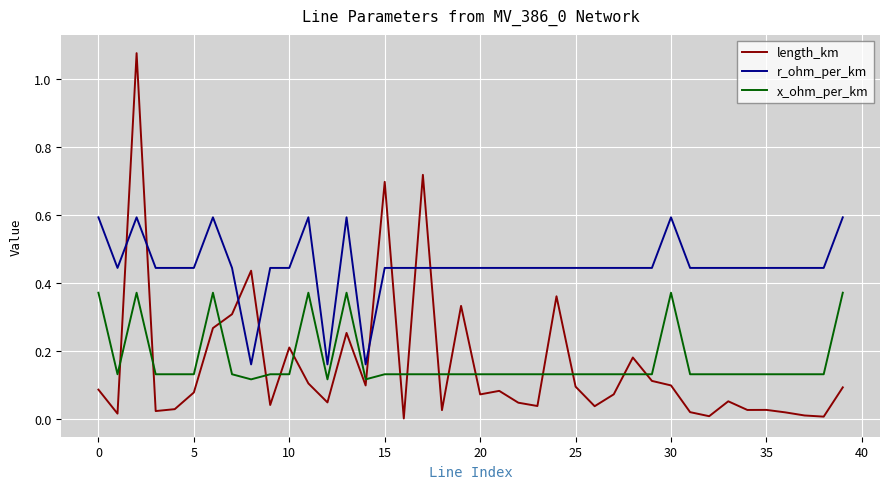

Which series has the widest spread of values?

length_km